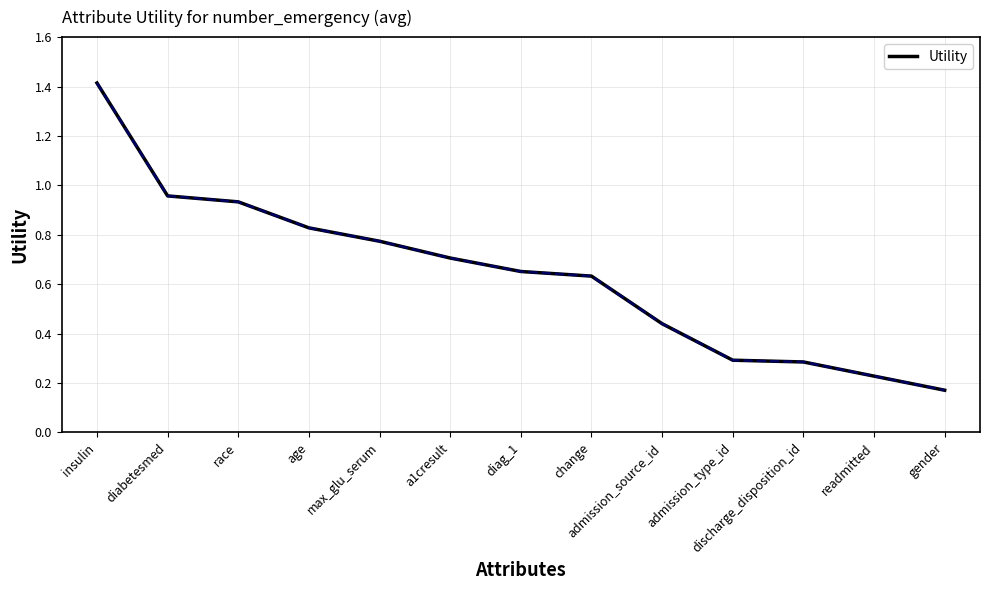

What is the difference between the maximum and minimum values?

1.2